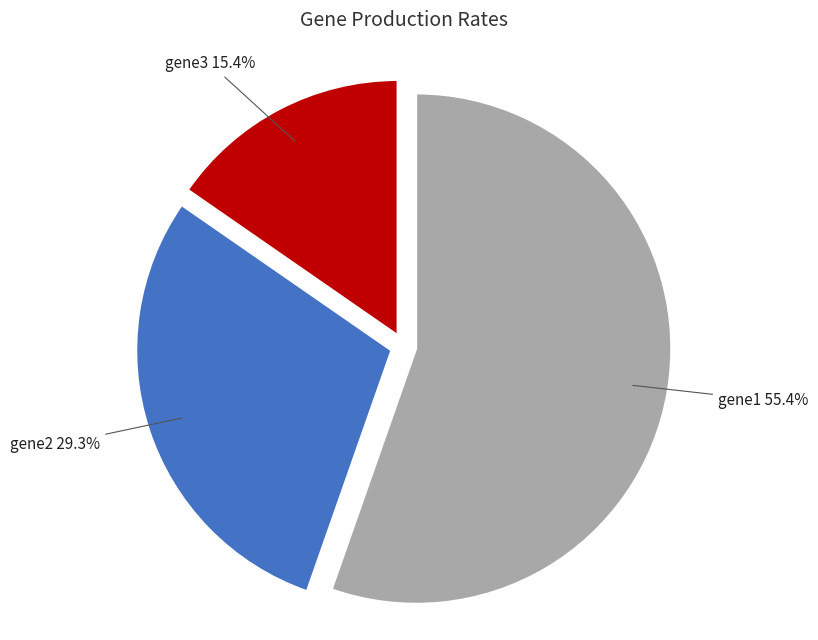

Is there any slice that represents more than half of the pie?

Yes